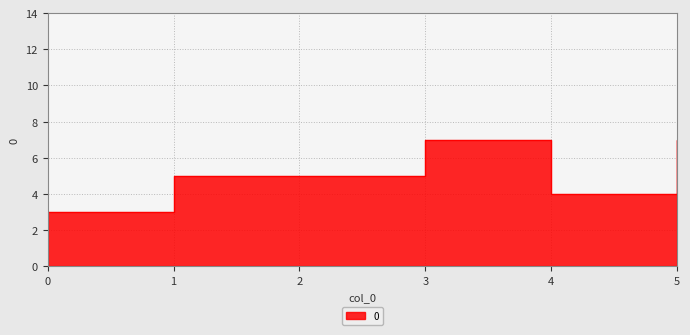

At which label does the data first exceed 5?

3